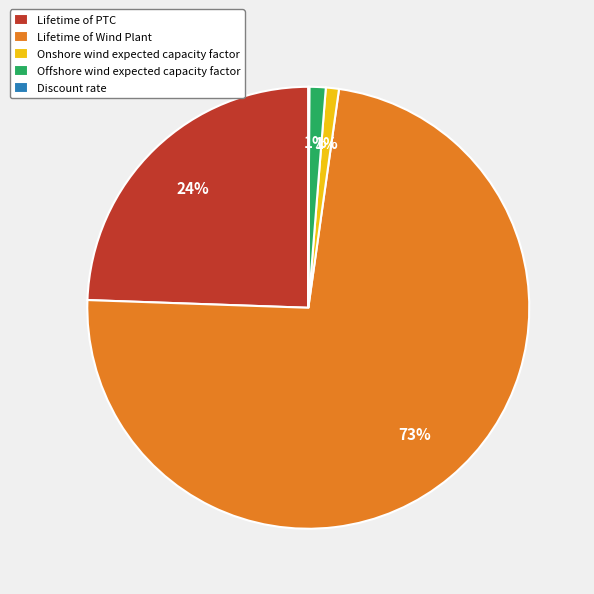

Is it true that Onshore wind expected capacity factor is 10% of the pie?

False